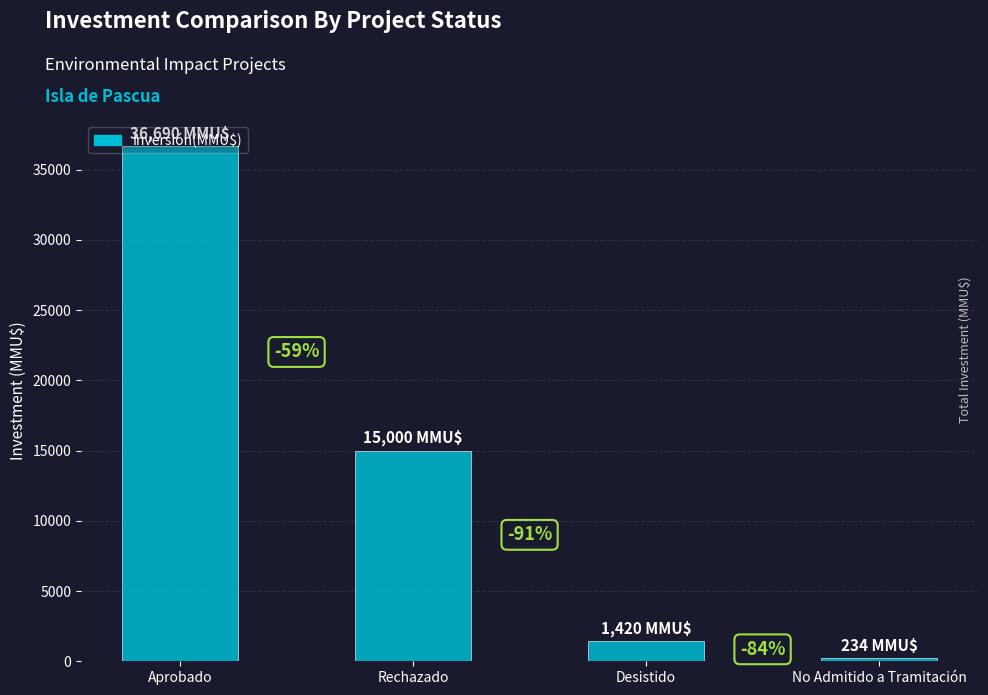

What is the average value?

13336